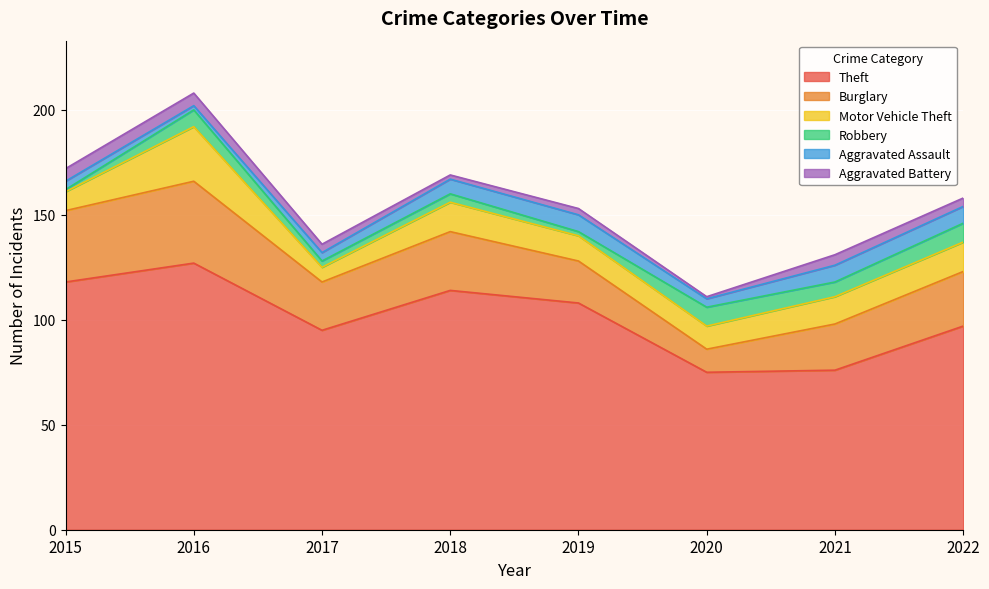

True or false: Aggravated Assault and Theft intersect in this chart.

False